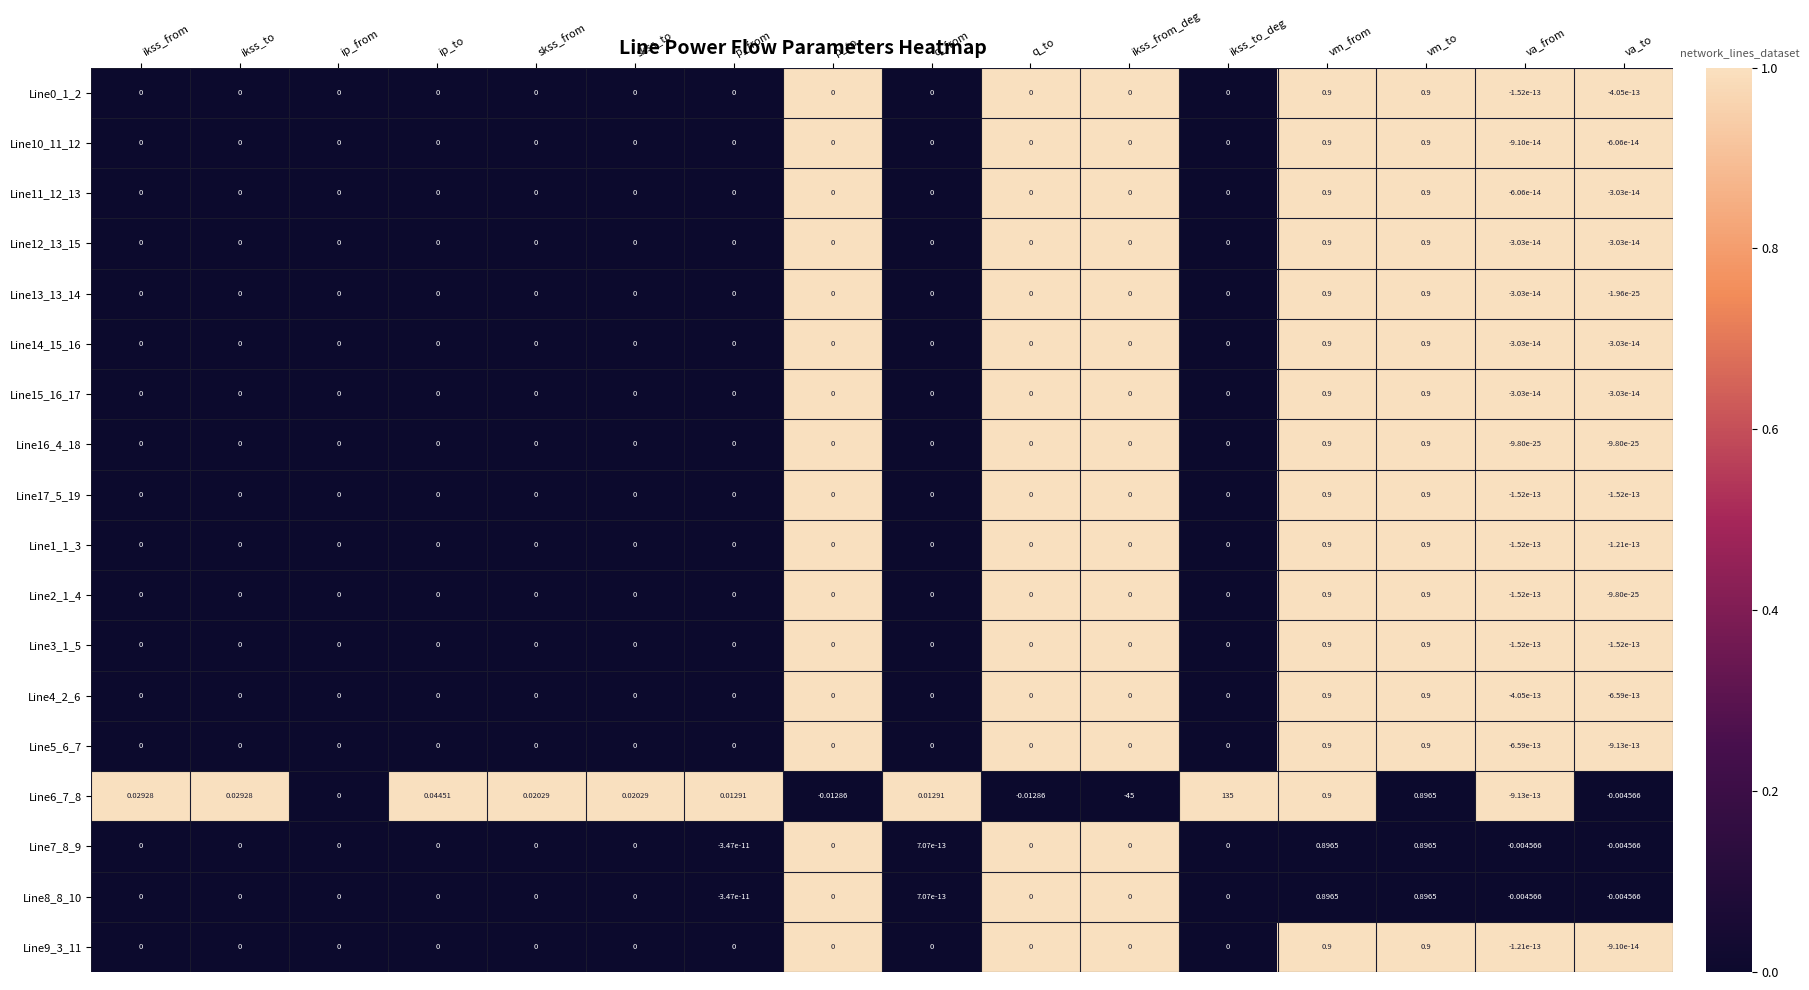

Which series has the largest total across all categories?

Line6_7_8